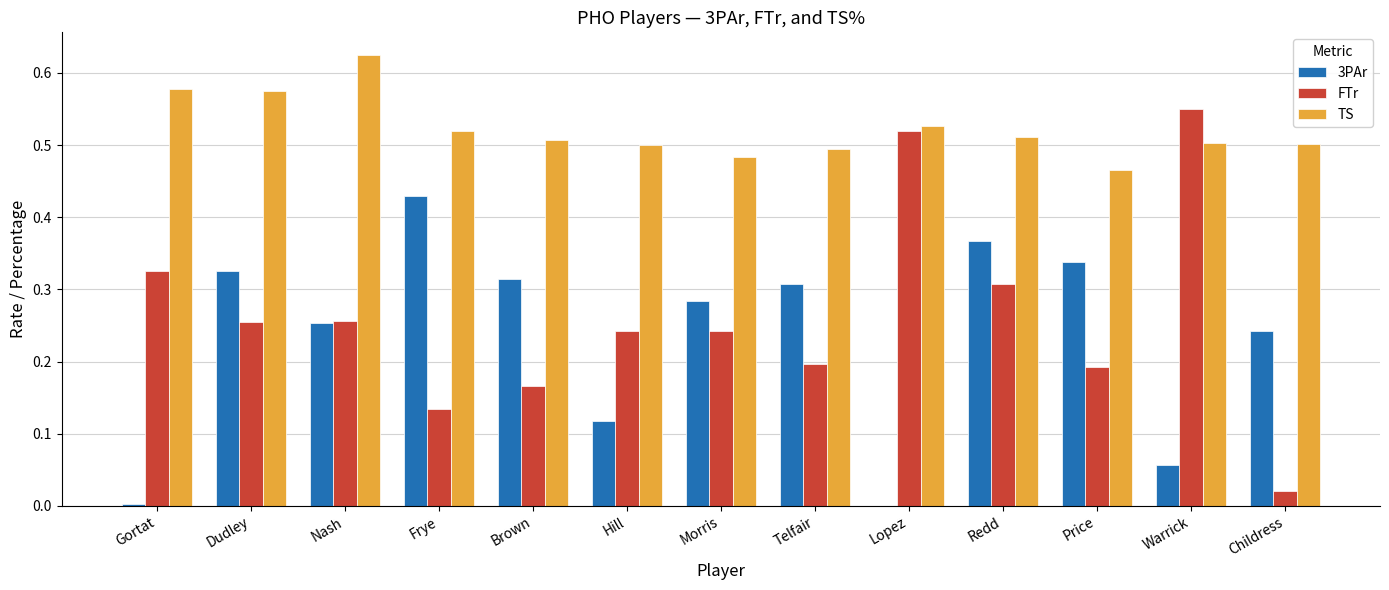

Which label corresponds to the largest value in the chart?

Nash